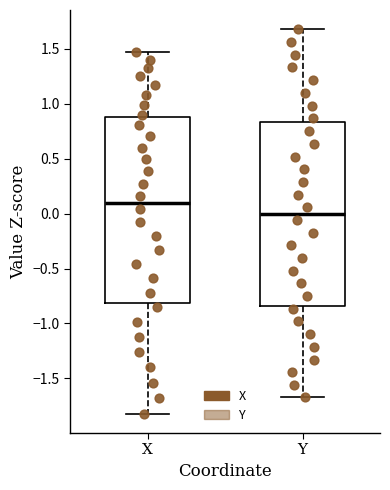

Reading left to right, transcribe this box plot: for each box, give where its median line is, the range the box spans, and where its two whiskers end, as read against the y-axis. The values are not printed on the chart, so give them approximately, as read against the axis.

X: median 0.10, box -0.80 to 0.85, whiskers -1.80 to 1.45
Y: median 0.00, box -0.85 to 0.85, whiskers -1.65 to 1.70